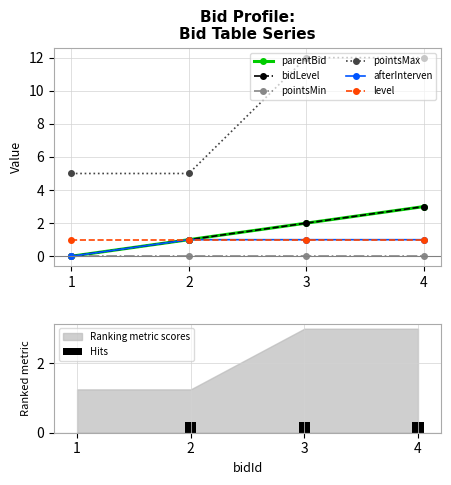

Which series has the largest total across all categories?

pointsMax